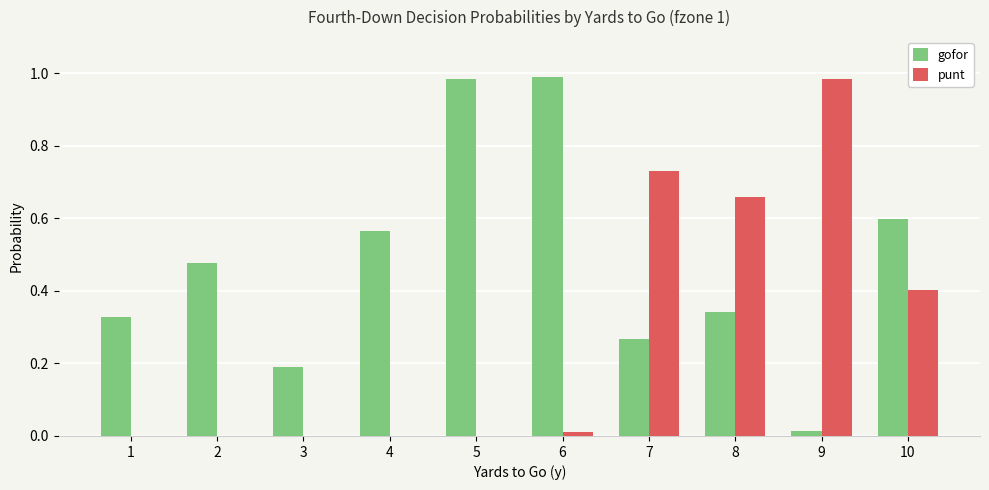

How many groups of bars are there?

10